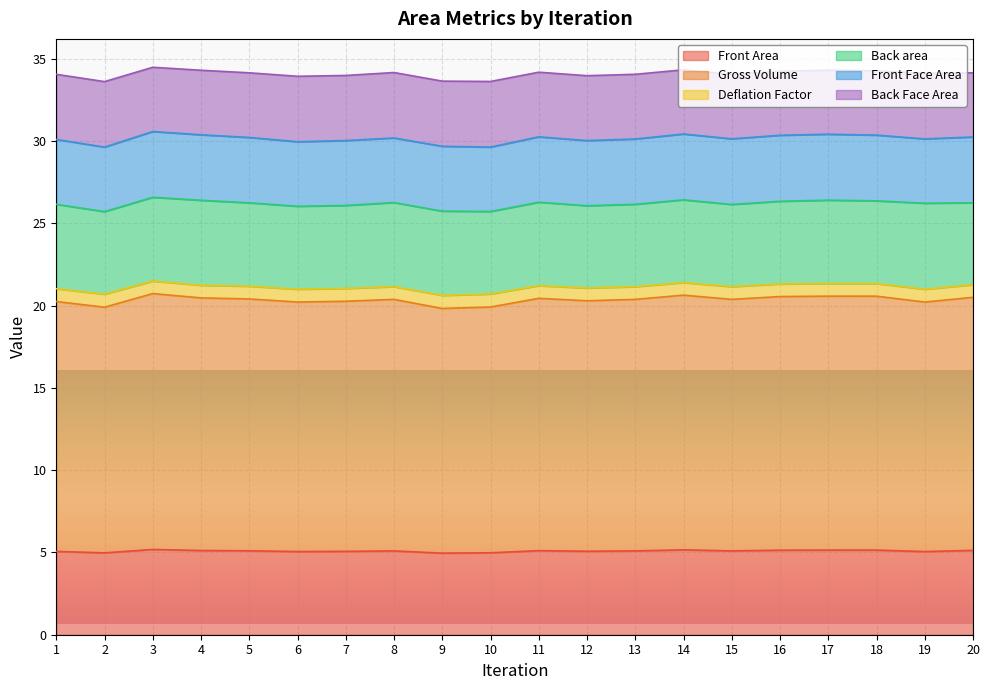

Does the chart display data point markers on the line(s)?

No